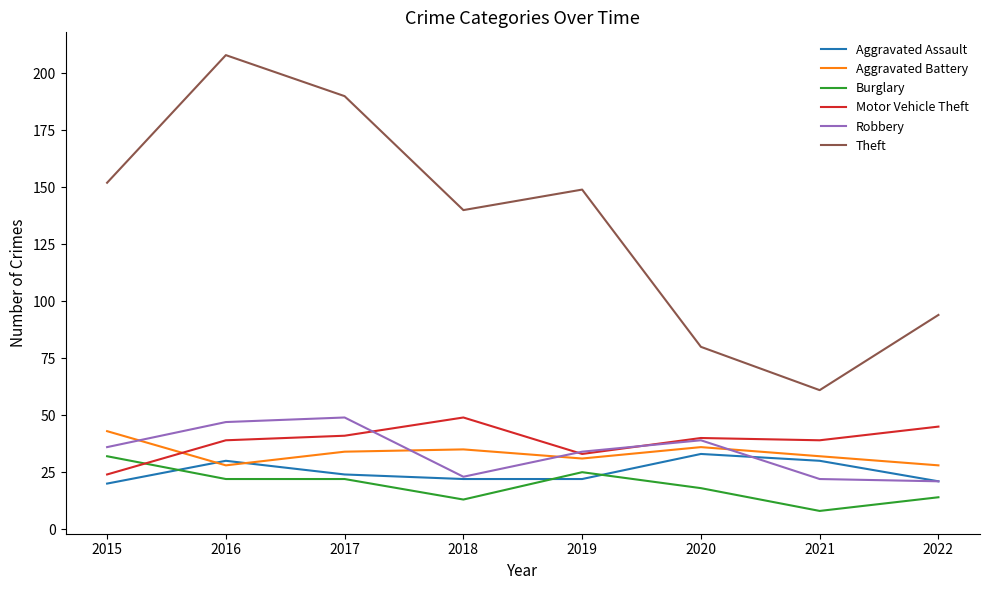

What is the highest value of the Motor Vehicle Theft series?

49